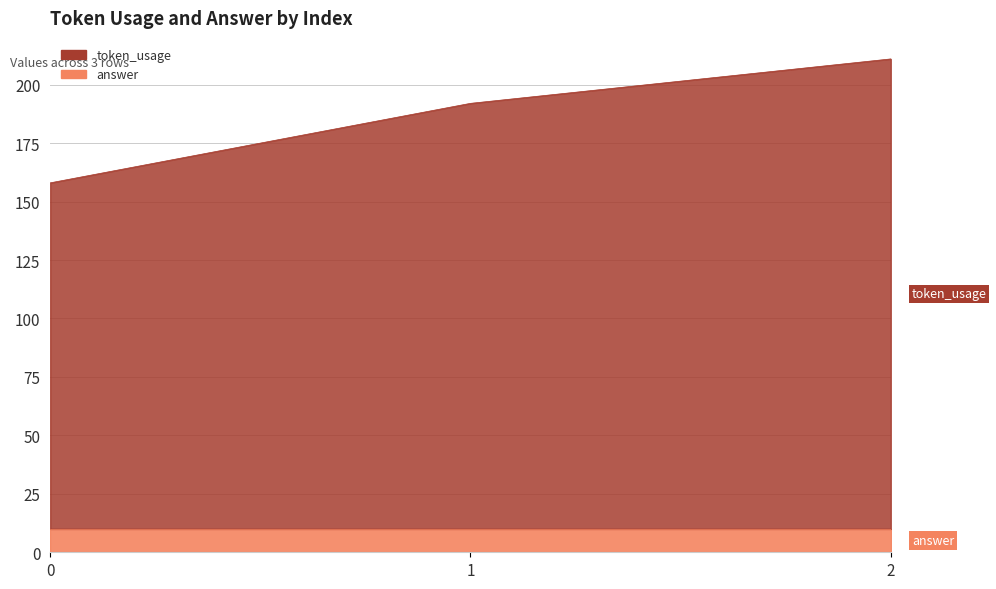

Does the chart display data point markers on the line(s)?

No